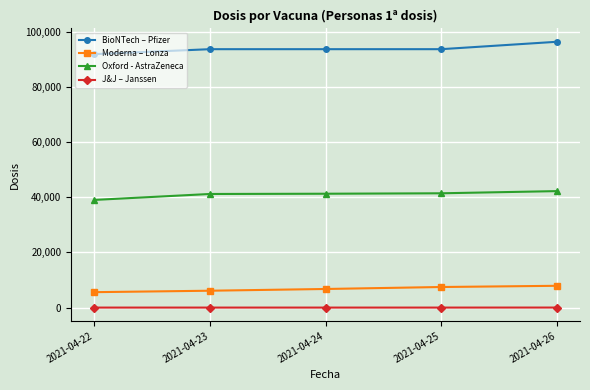

The value of Oxford - AstraZeneca at 2021-04-22 is 39004. True or false?

True